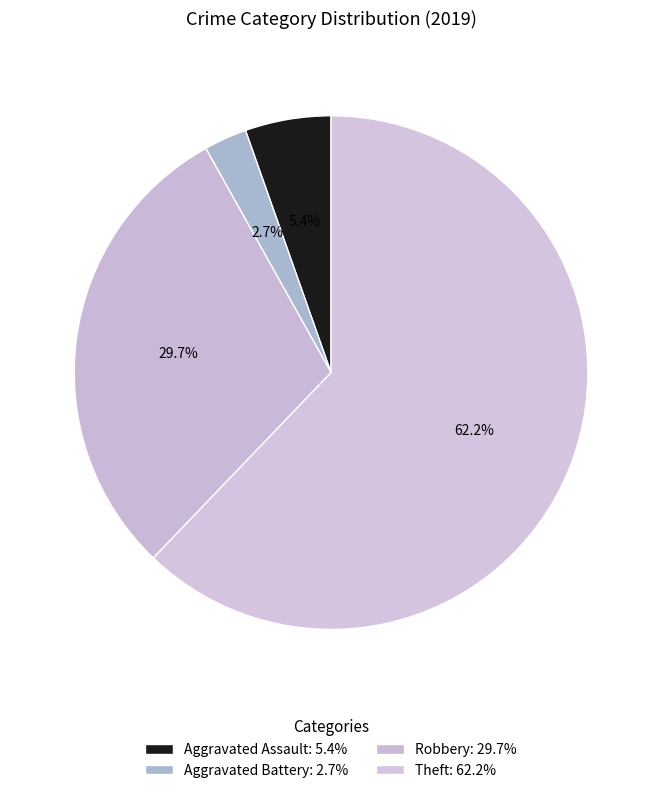

To the nearest percent, what portion does Aggravated Assault represent?

5%